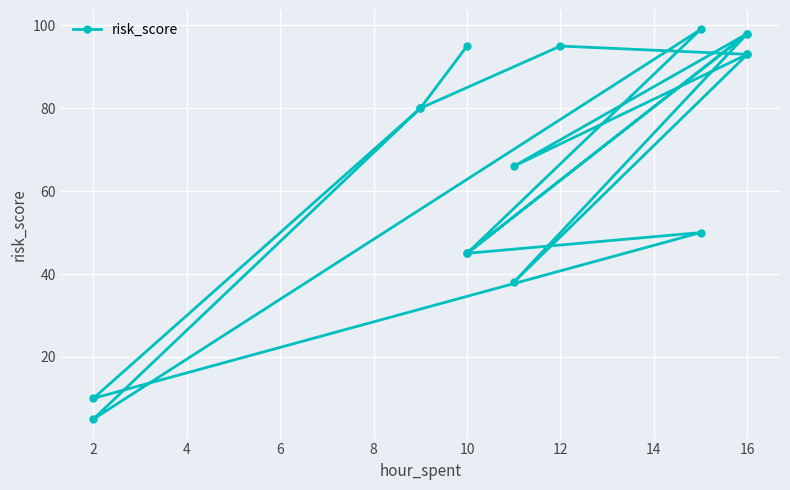

What is the sum of all values?

1090